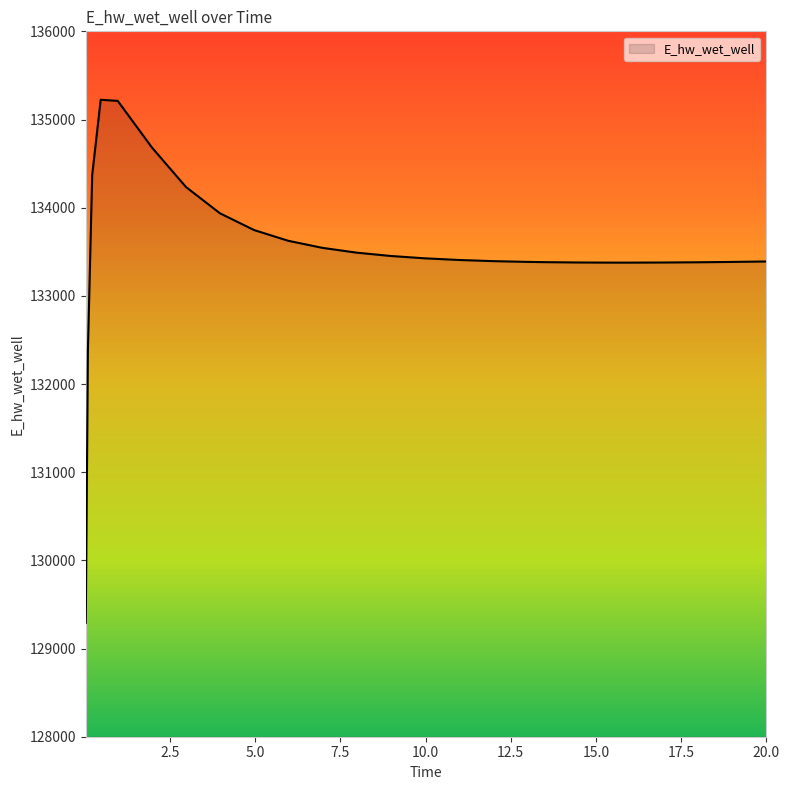

What is the minimum value shown in the chart?

129292.2